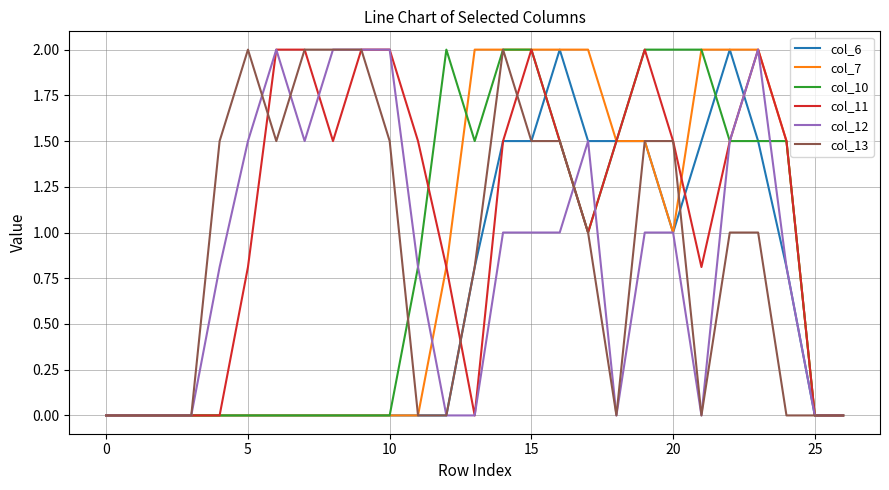

What is the maximum value shown in the chart?

2.0